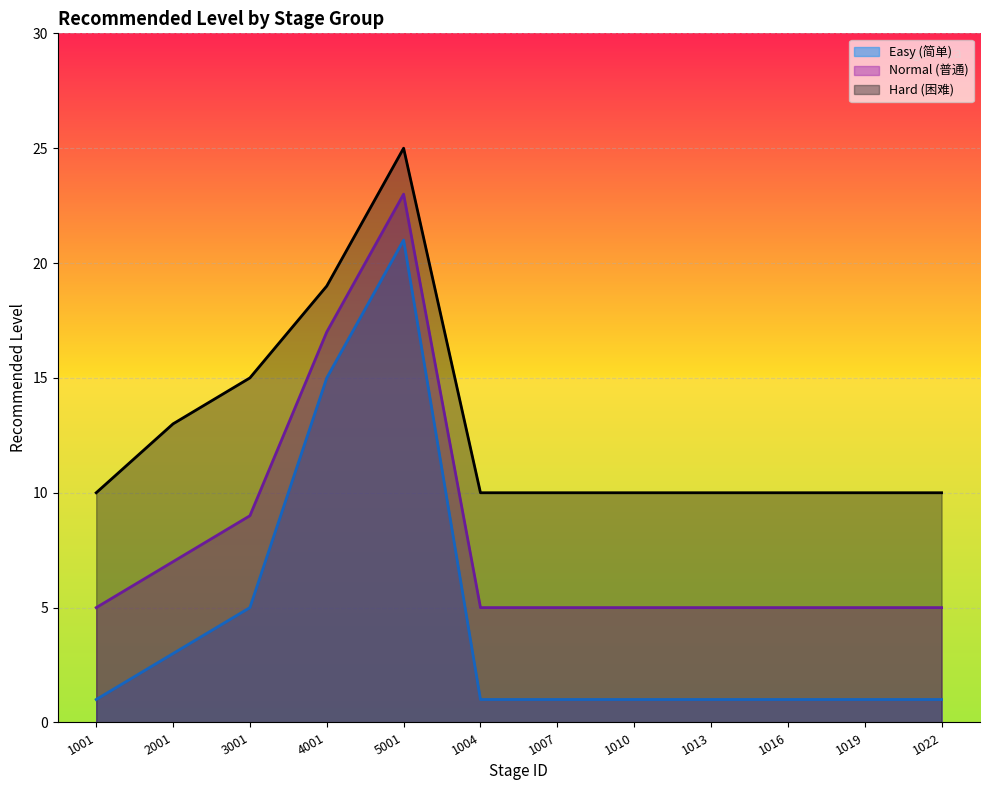

How many lines are shown in the chart?

3